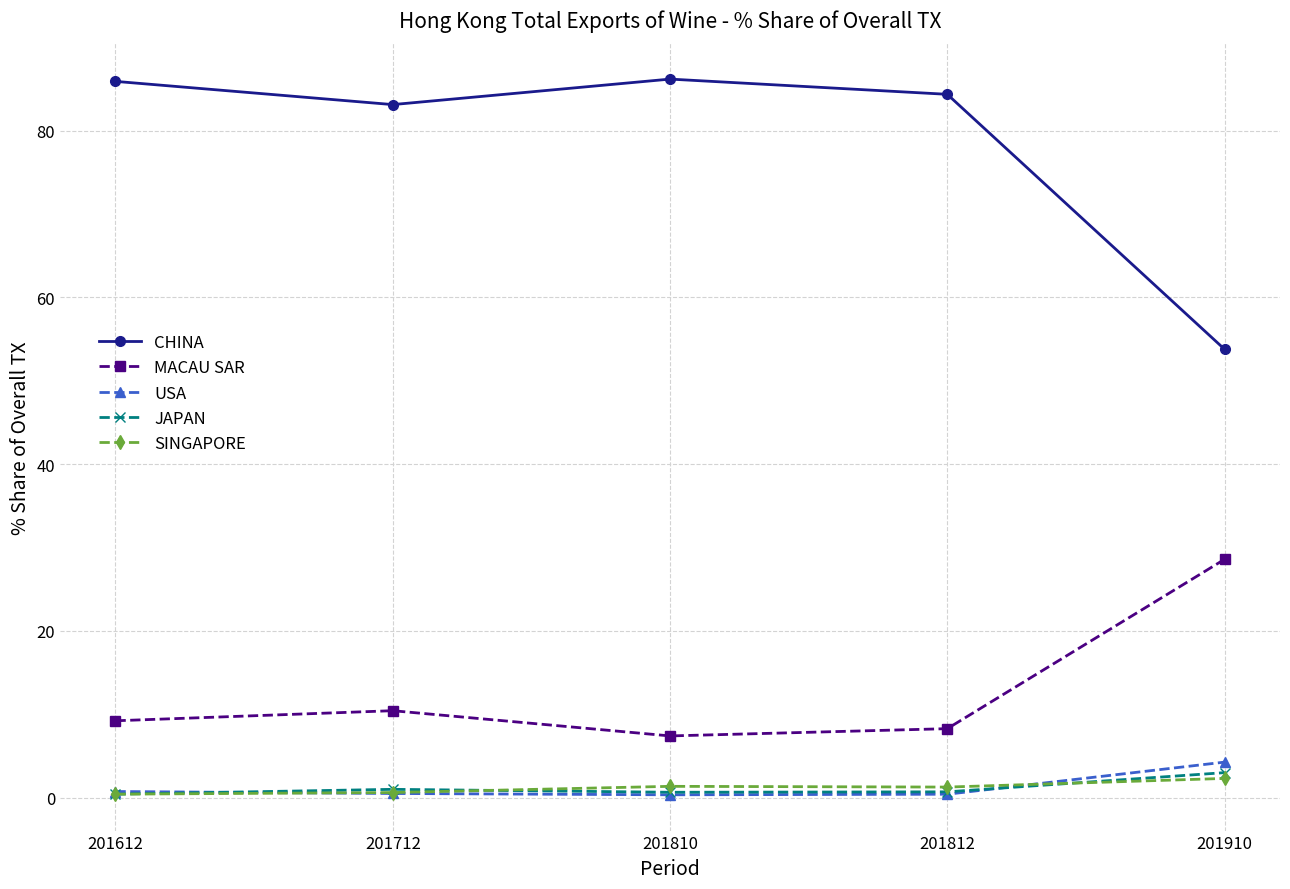

How many data points in MACAU SAR are above 9?

3